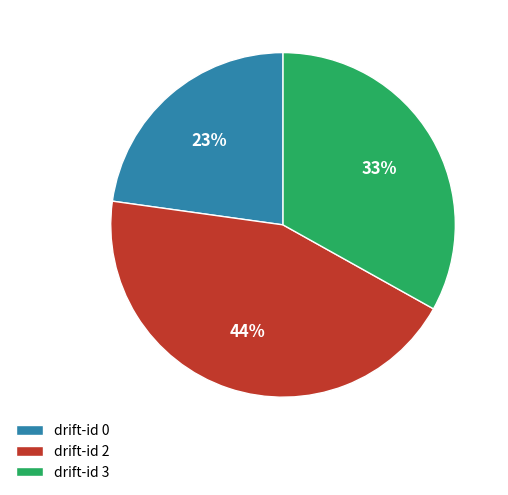

Is there any slice that represents more than half of the pie?

No